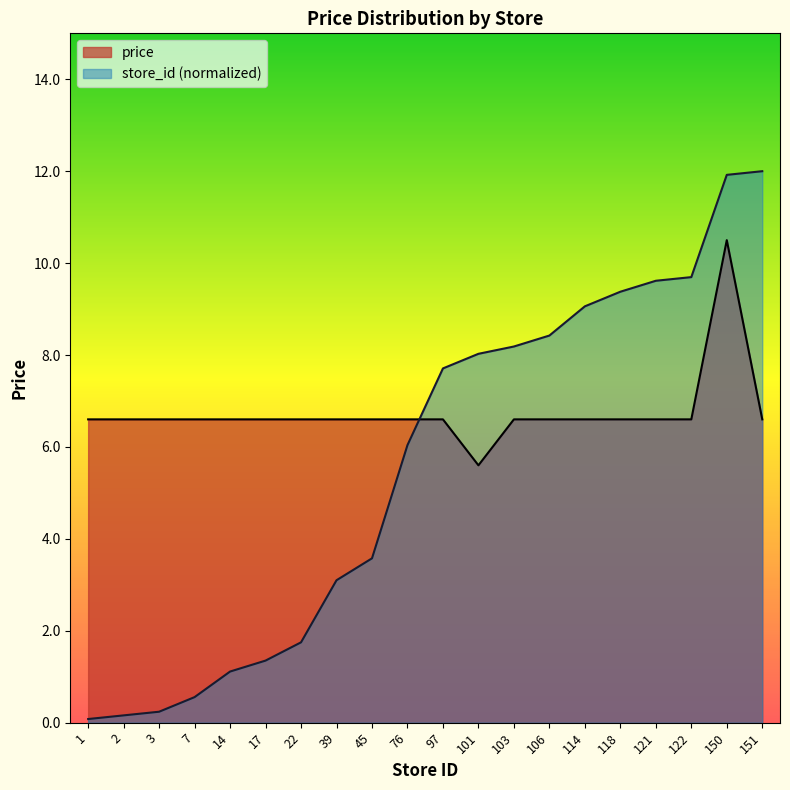

At which label is mean_price closest to 8?

1